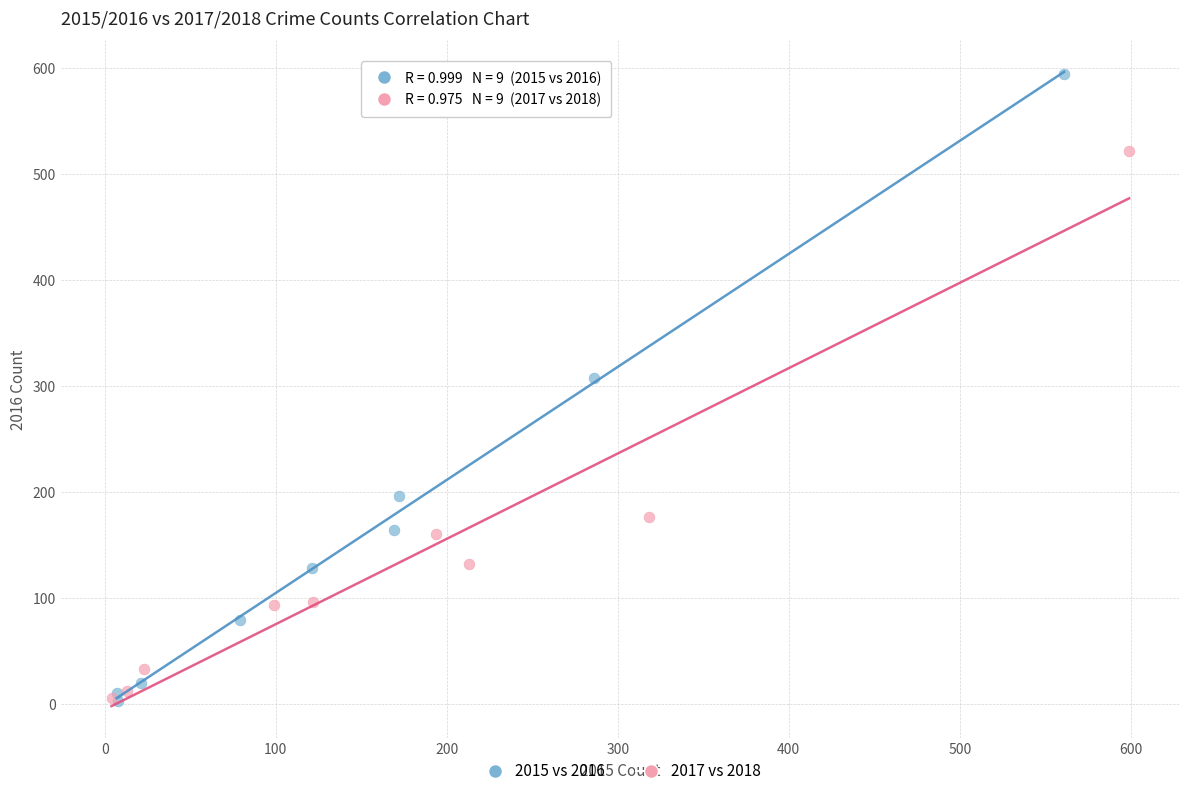

Which series has the largest Y range (max minus min)?

2015 vs 2016